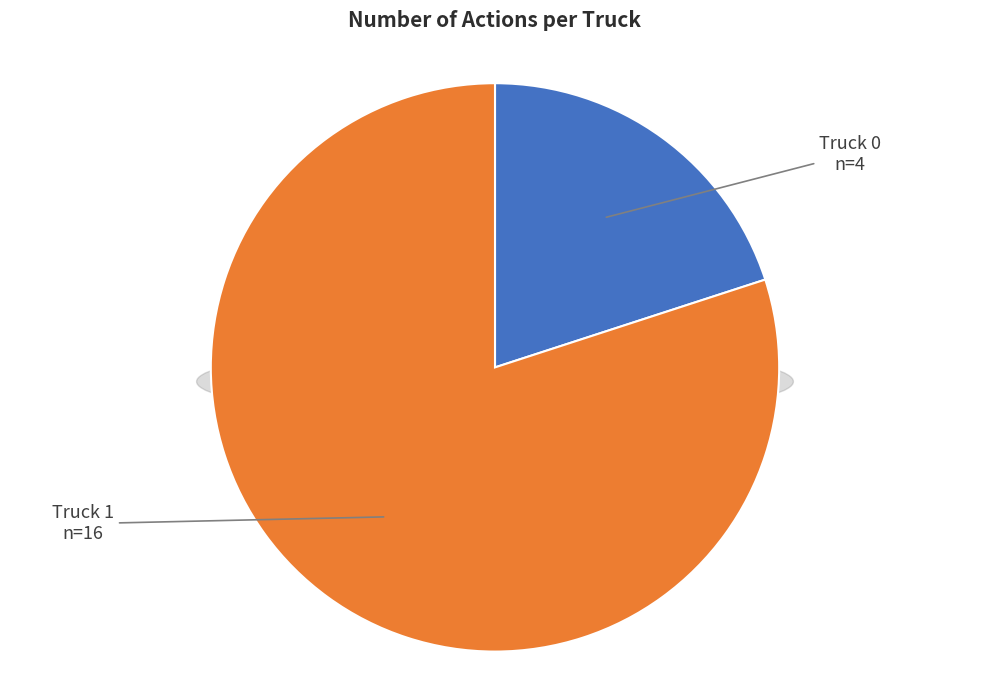

To the nearest percent, what is the difference between the Truck 1 and Truck 0 slice percentages?

60%